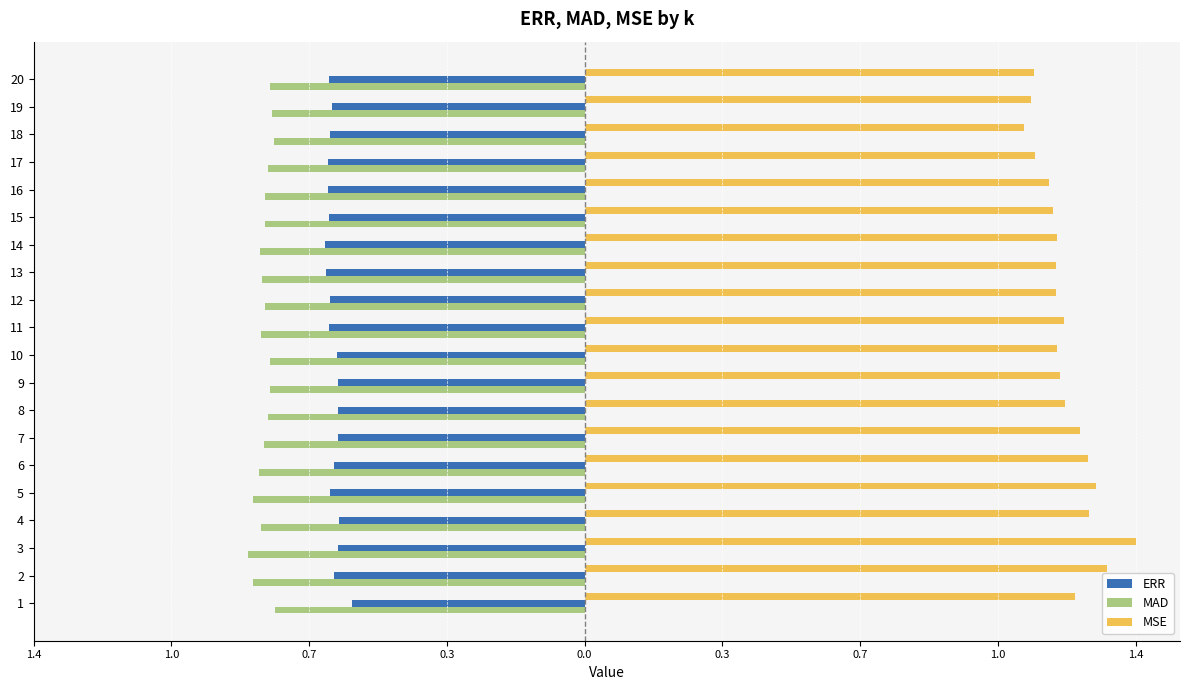

What are all the series names shown in the legend?

ERR, MAD, MSE